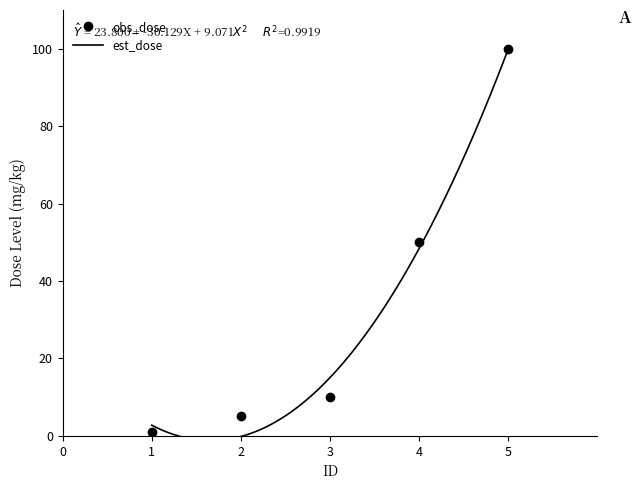

How many values in the obs_dose series are below 10?

2